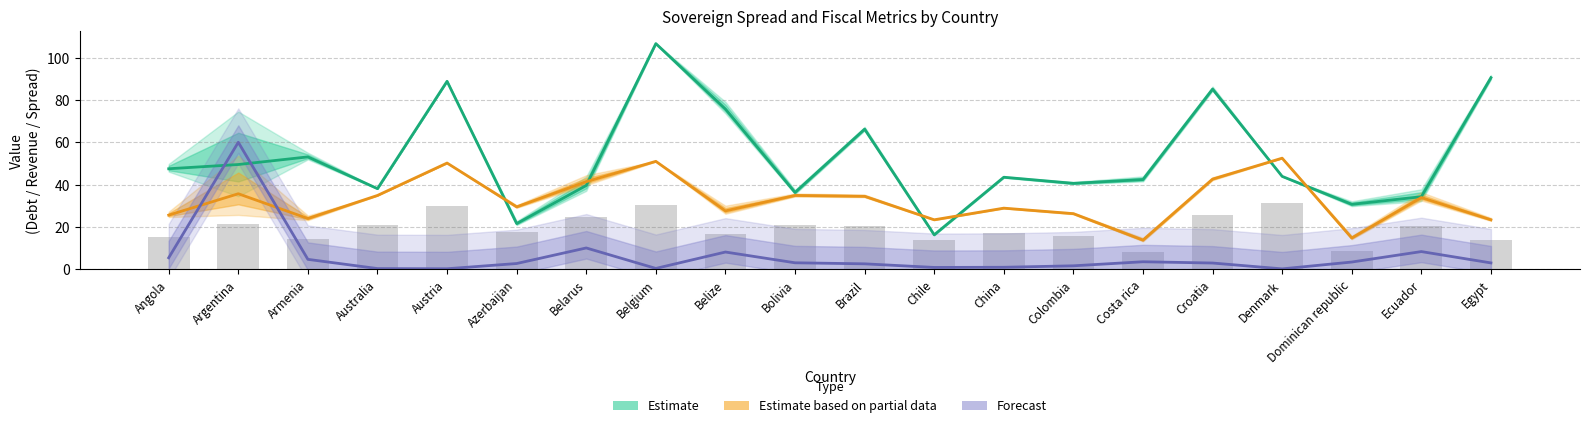

What are all the series names shown in the legend?

Estimate, Estimate based on partial data, Forecast